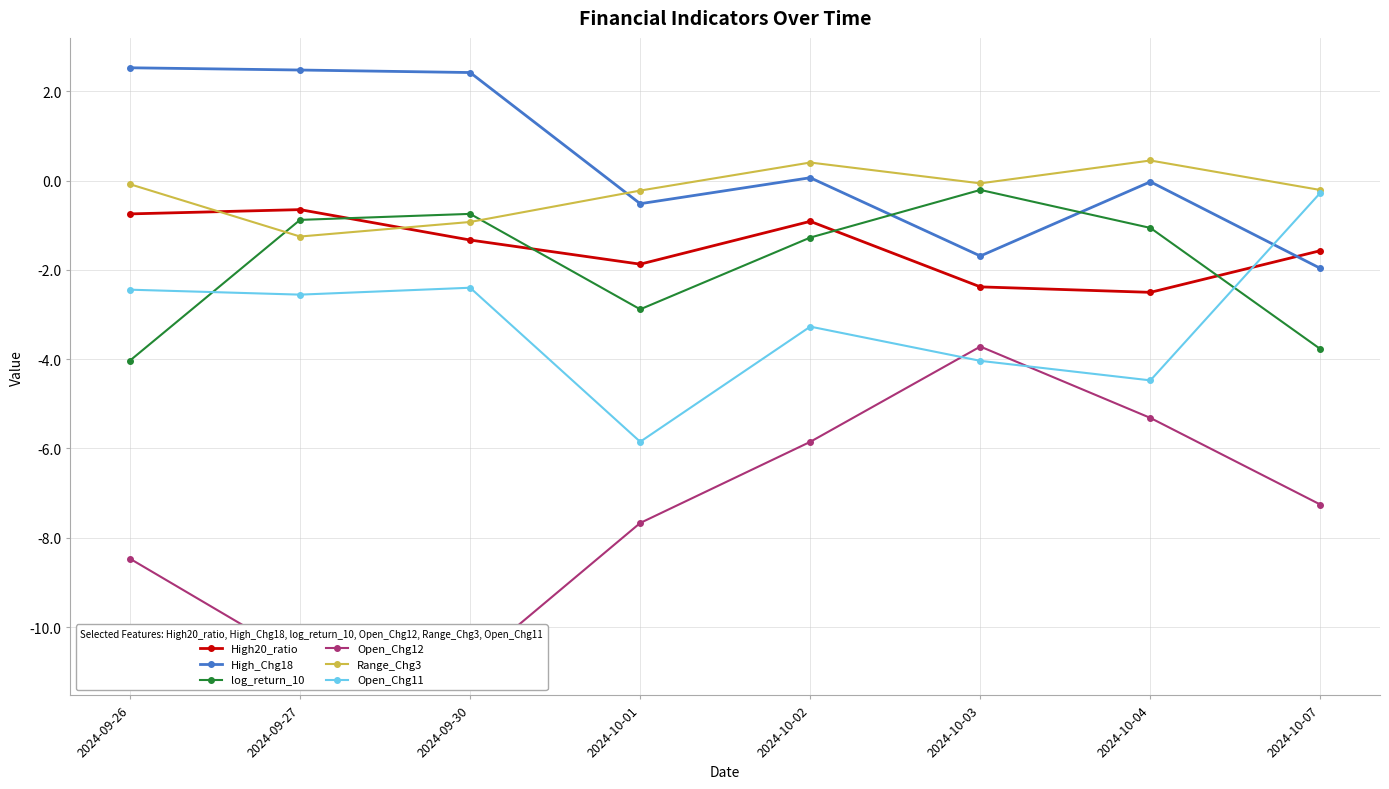

What value does the log_return_10 series have at 2024-10-01?

-2.9